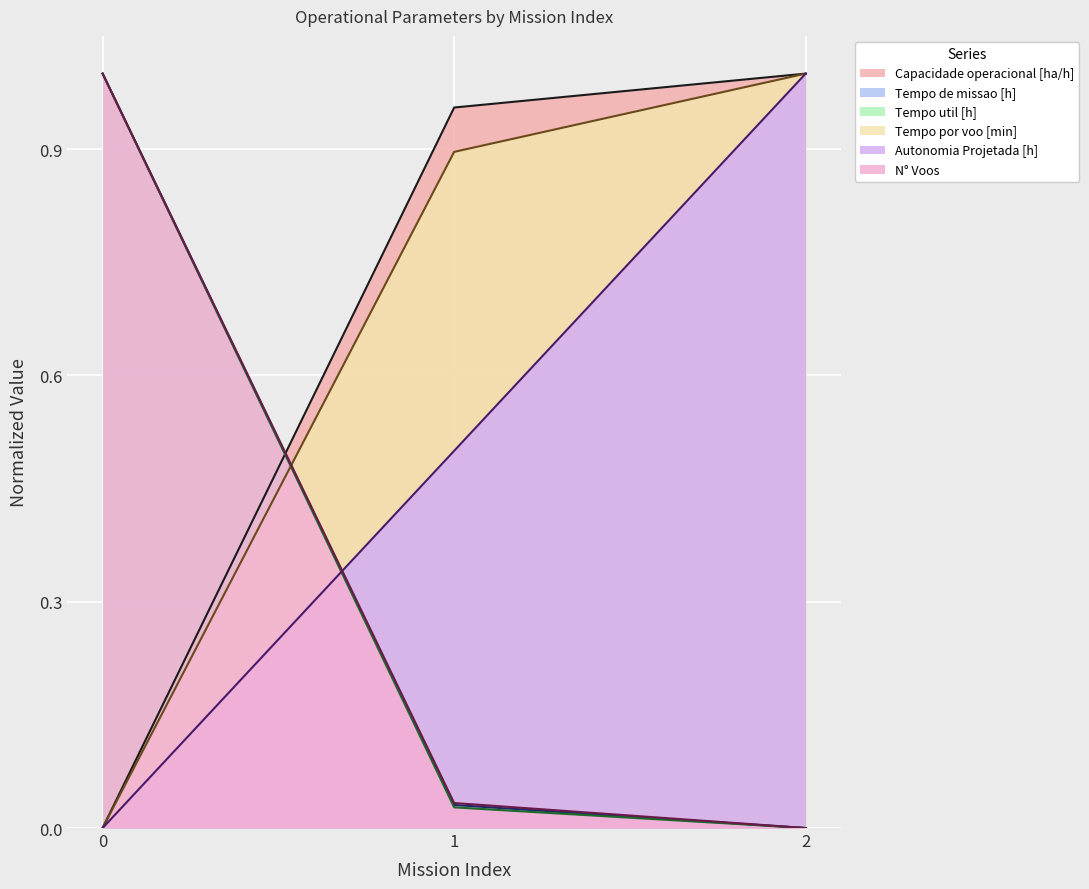

How many lines are shown in the chart?

6